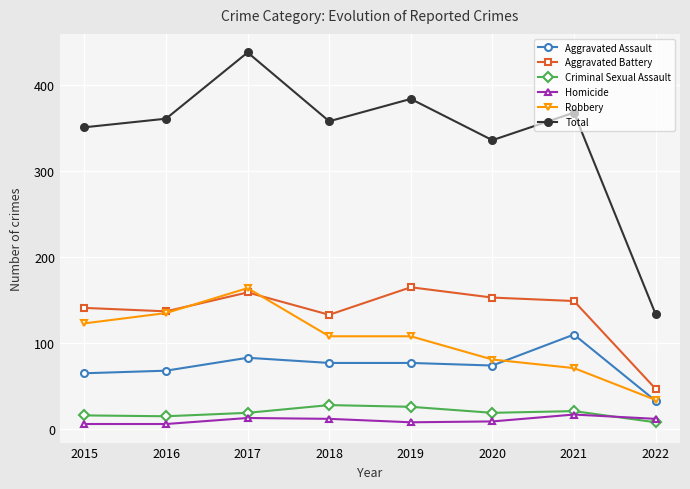

True or false: Homicide and Aggravated Assault intersect in this chart.

False